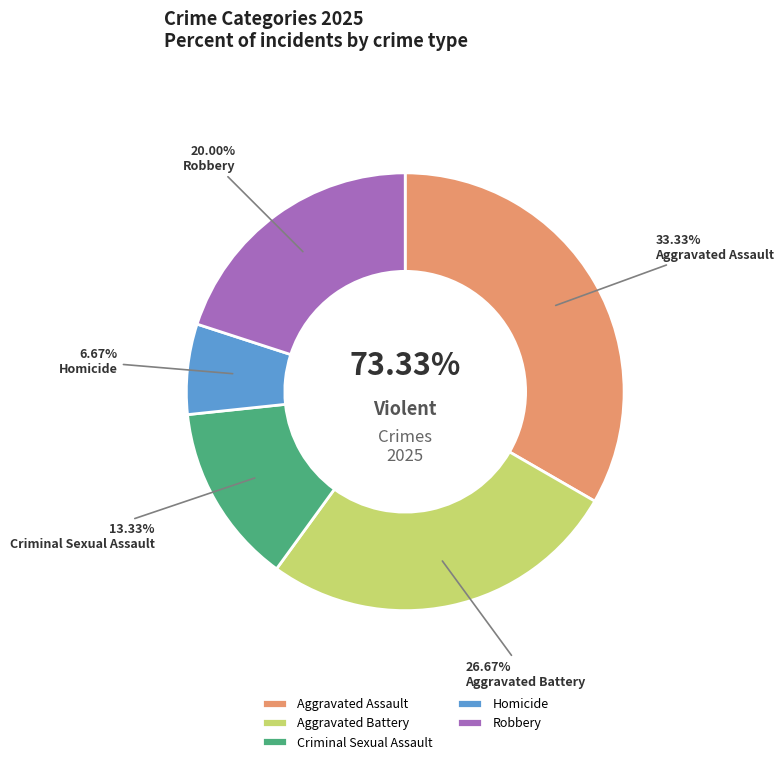

Is there any slice that represents more than half of the pie?

No